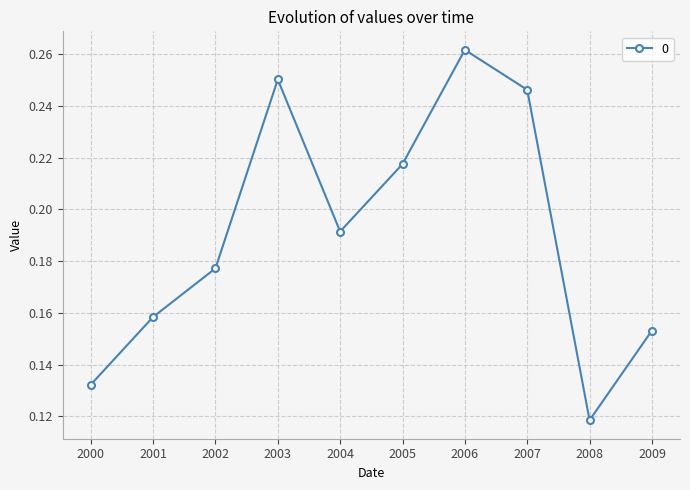

The chart shows a value of 0.5 at 2006. True or false?

False